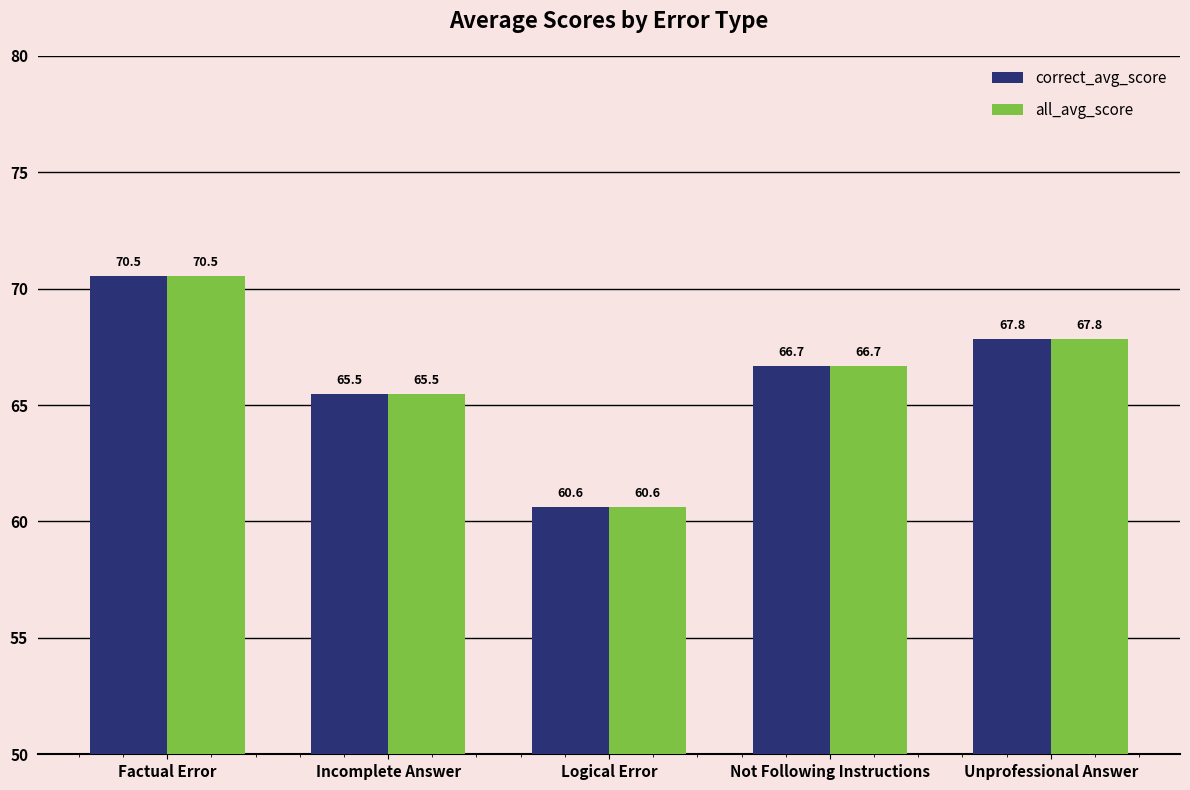

What is the minimum value for all_avg_score?

60.6